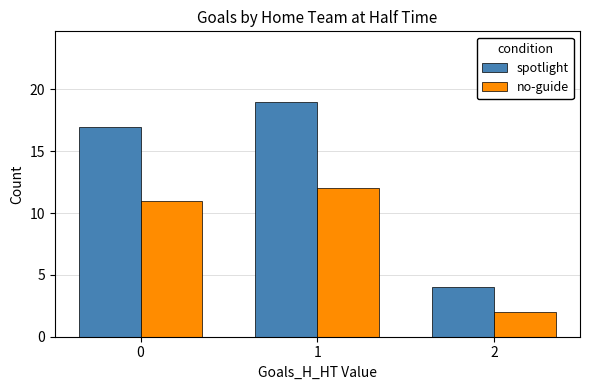

Count the number of categories in the chart.

3